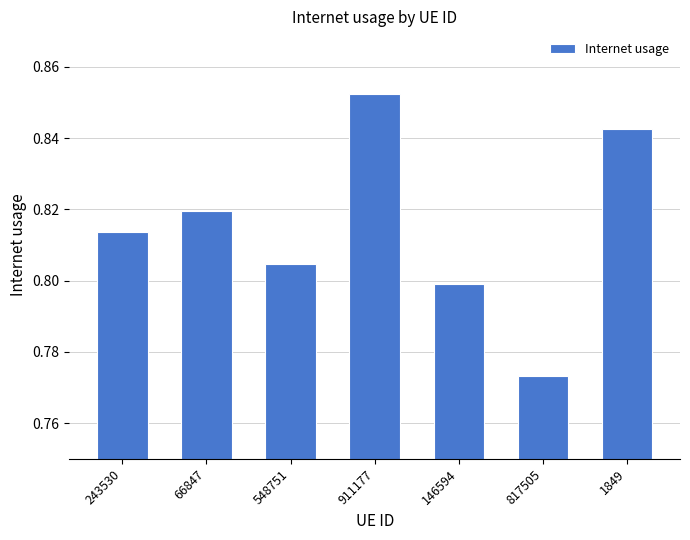

Is it true that the value at 243530 is 0.8?

True